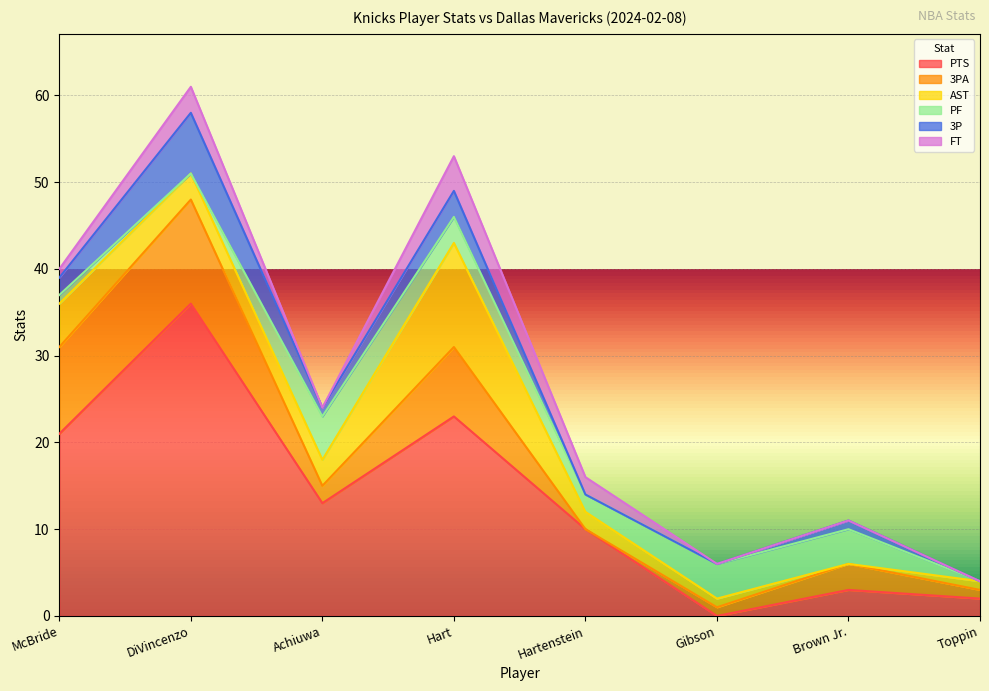

Reading left to right, transcribe all the data shown in this chart.

PTS: 21	36	13	23	10	0	3	2
3PA: 10	12	2	8	0	1	3	1
AST: 5	3	3	12	2	1	0	1
PF: 1	0	5	3	2	4	4	0
3P: 2	7	1	3	0	0	1	0
FT: 1	3	0	4	2	0	0	0